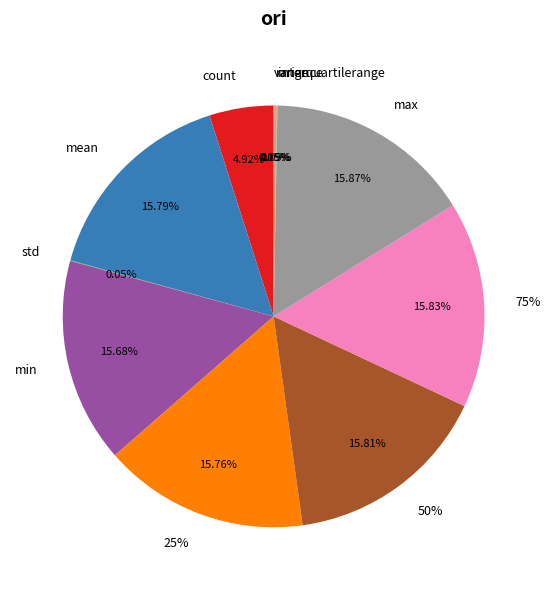

What is the largest slice in the pie chart?

max